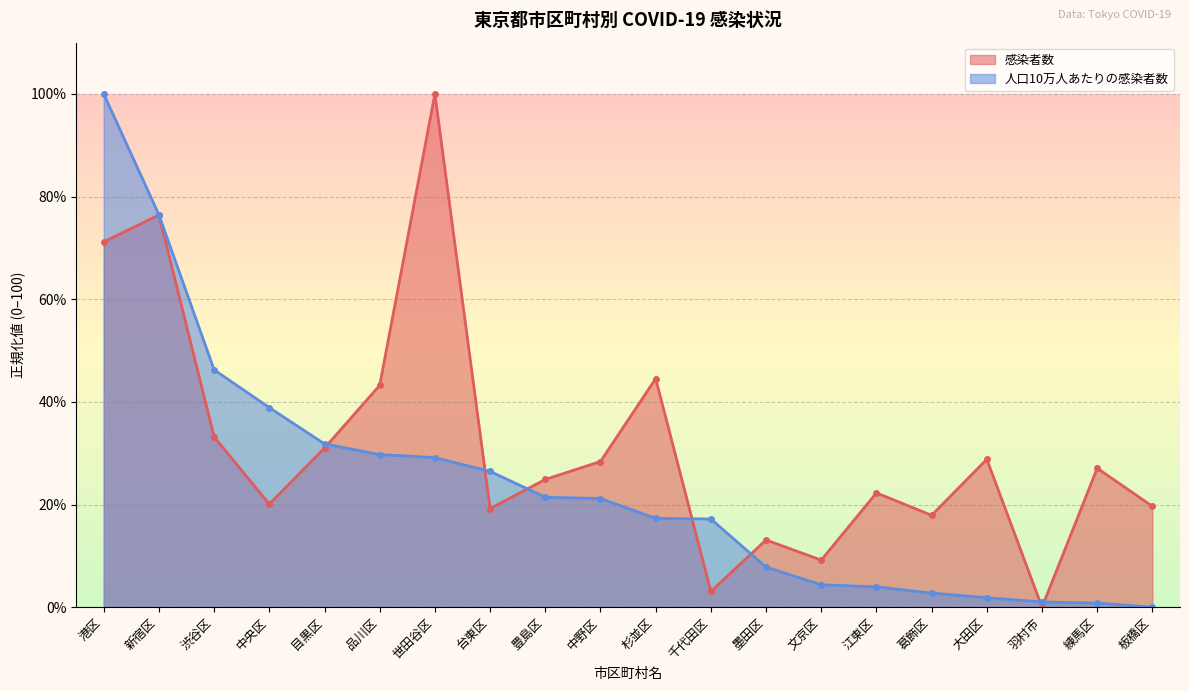

What is the sum of the 感染者数 values at 中野区 and 杉並区?

72.9